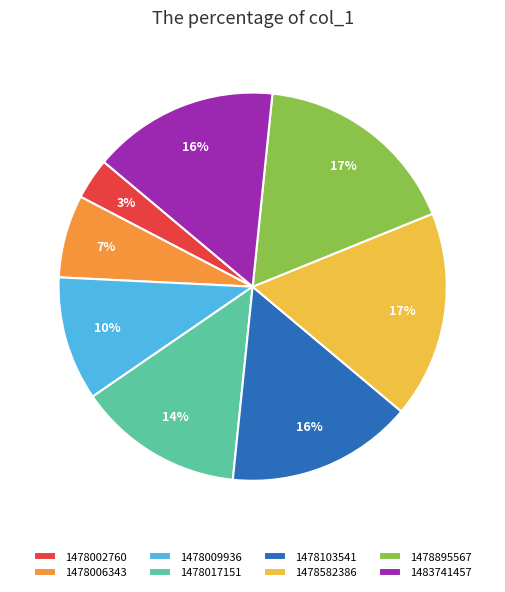

Between 1478017151 and 1478006343, which is larger?

1478017151